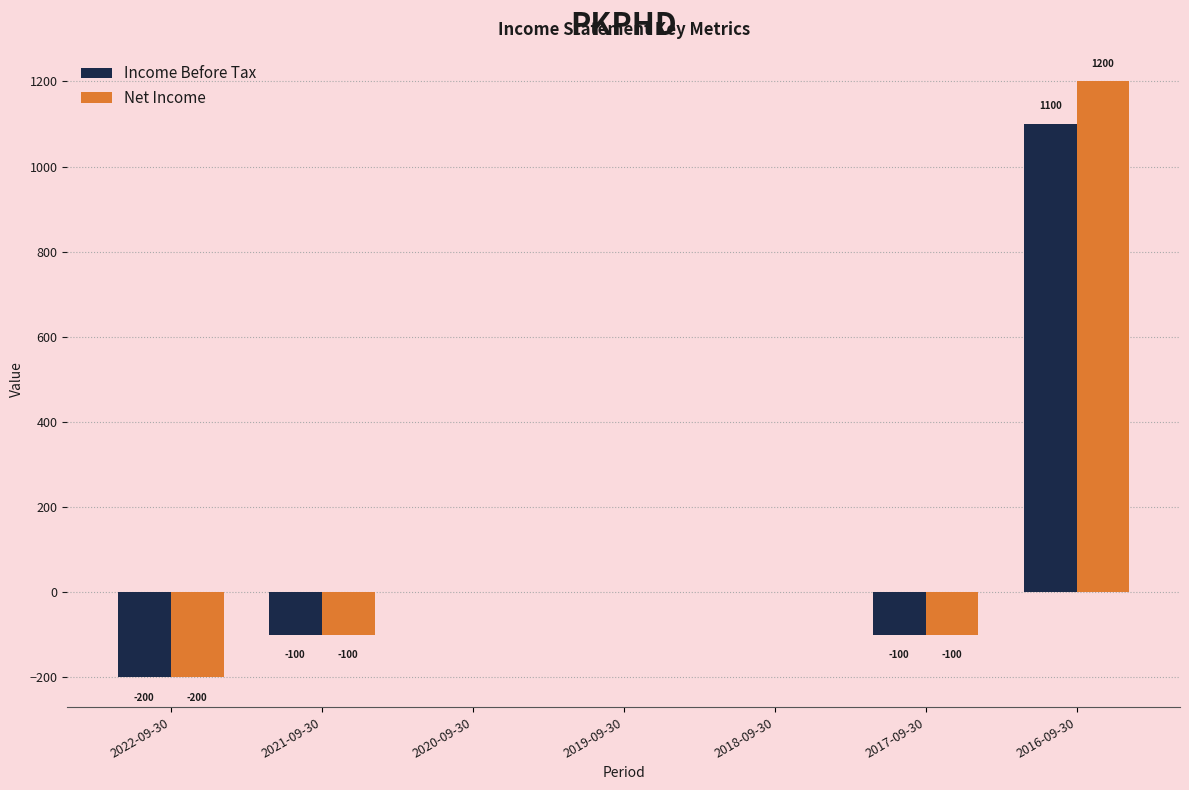

The value of Net Income at 2019-09-30 is -508. True or false?

False